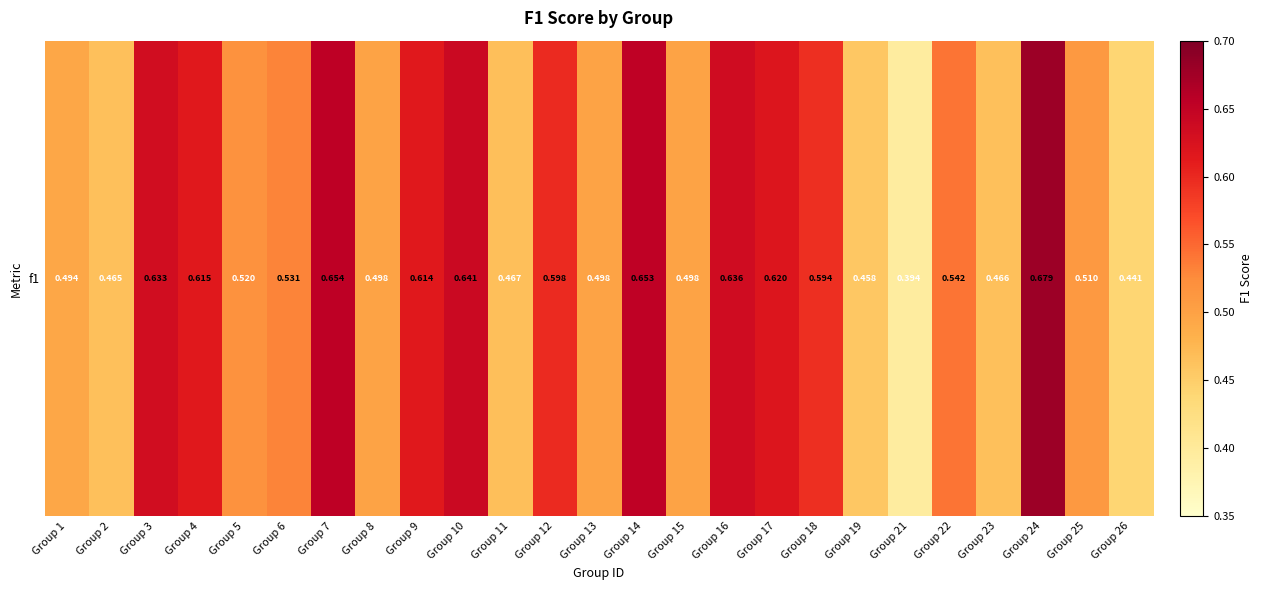

Which label corresponds to the largest value in the chart?

Group 24